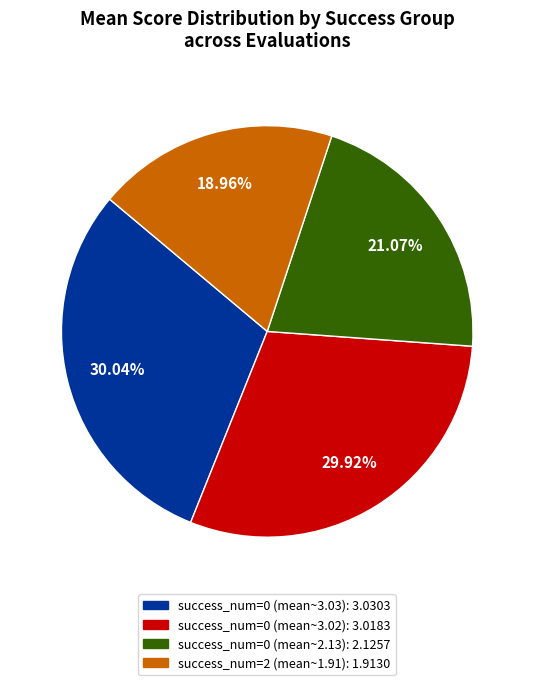

Does any single category account for the majority?

No